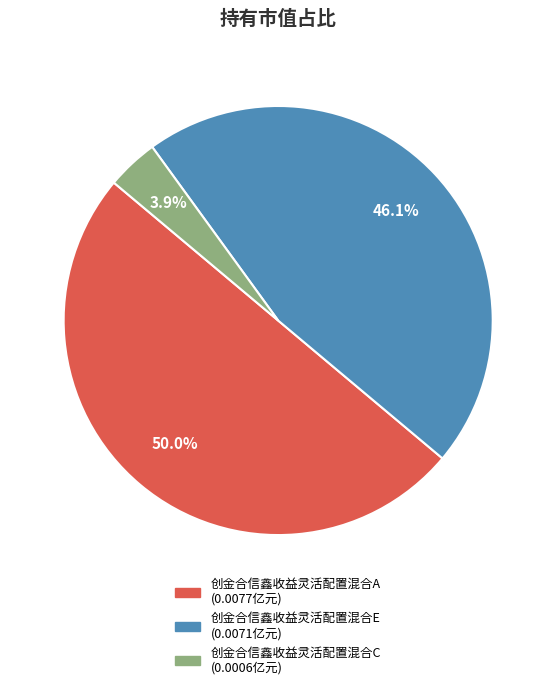

Combined, do 创金合信鑫收益灵活配置混合C and 创金合信鑫收益灵活配置混合A account for over 50%?

Yes